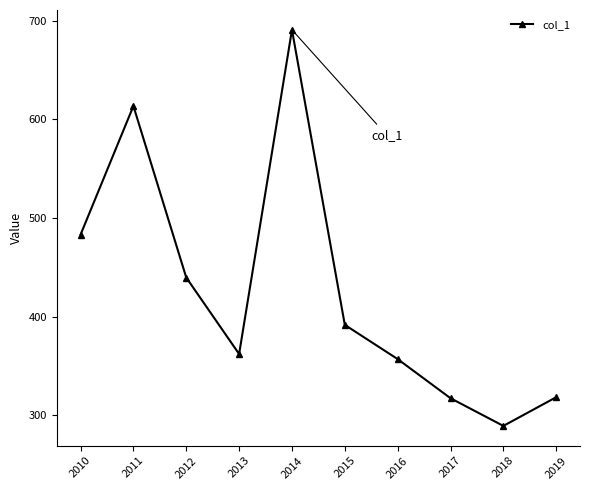

What is the smallest value displayed?

289.3